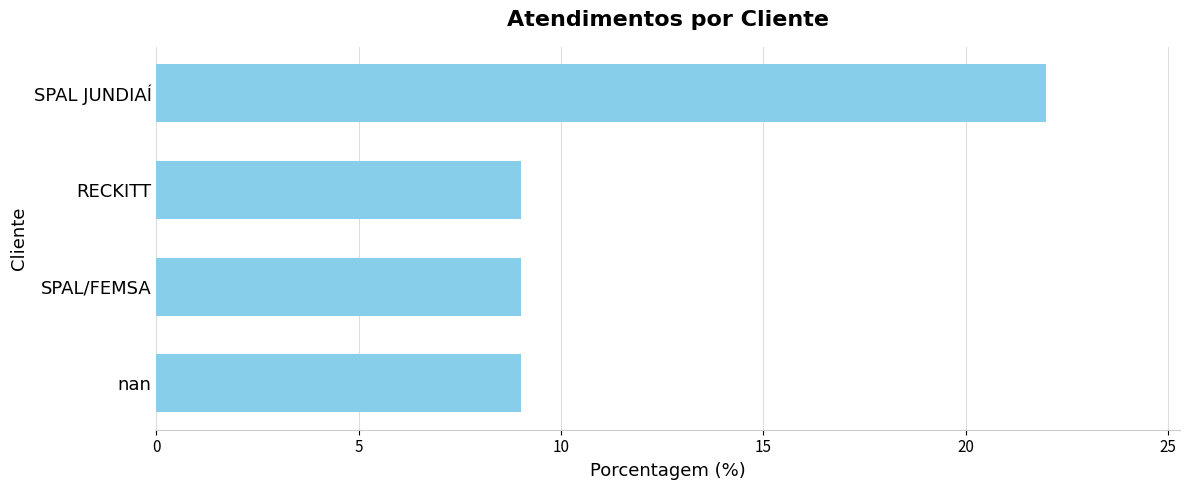

Approximately how many times larger is the value at nan compared to SPAL JUNDIAÍ?

0.4